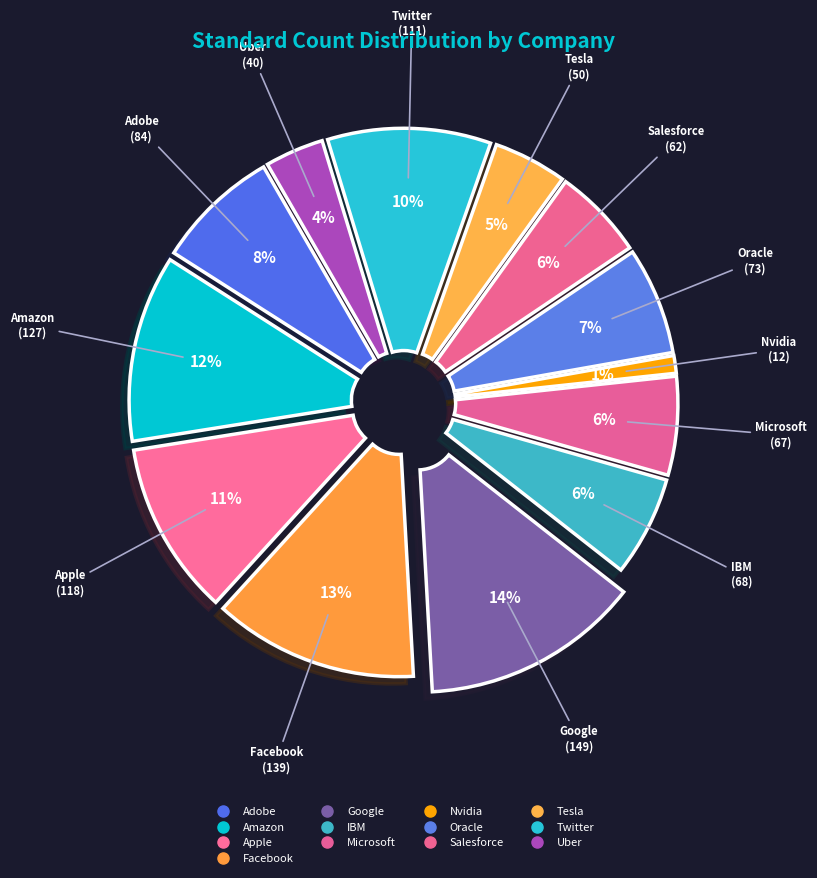

Which category has the biggest portion of the pie?

Google